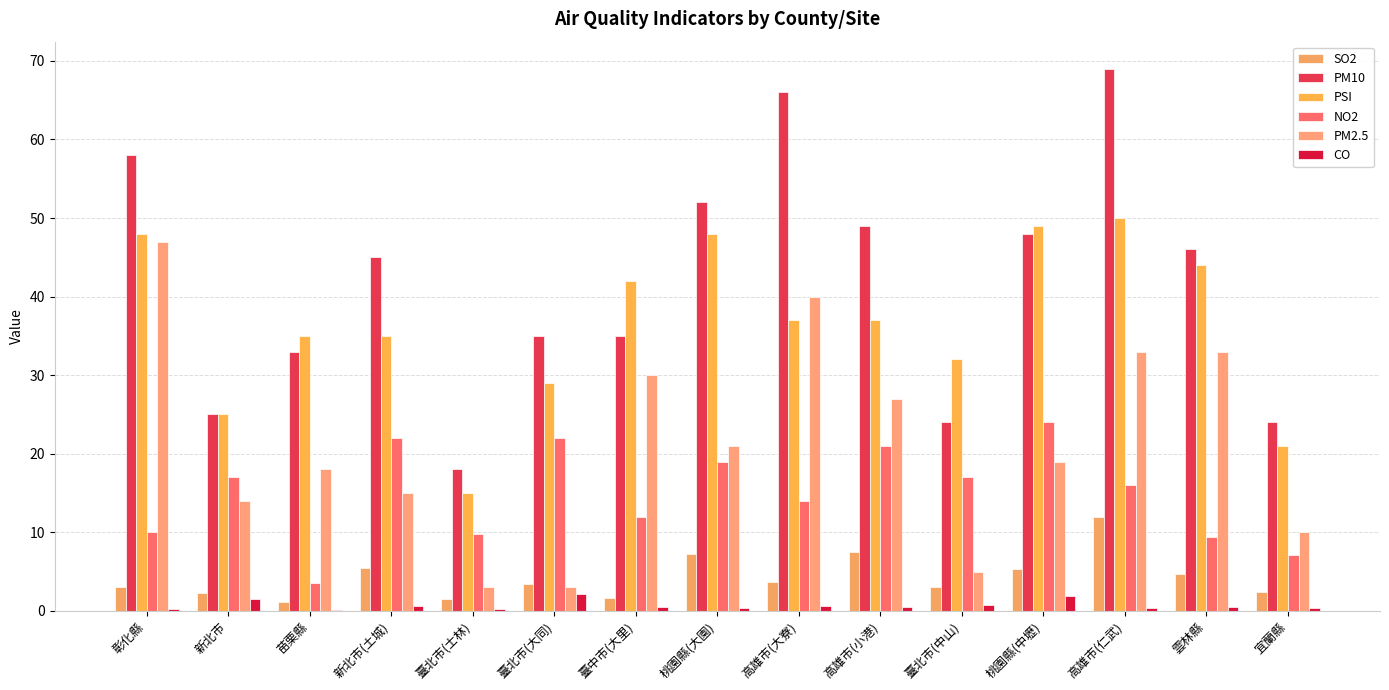

What are all the series names shown in the legend?

SO2, PM10, PSI, NO2, PM2.5, CO